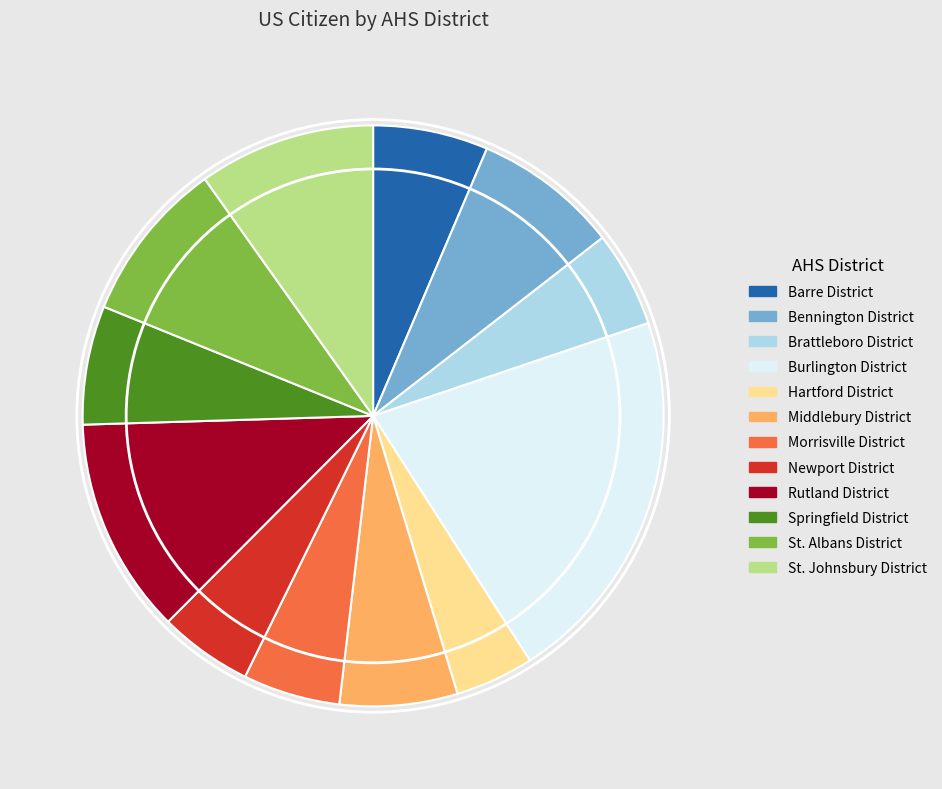

Is it true that Morrisville District is 5% of the pie?

True